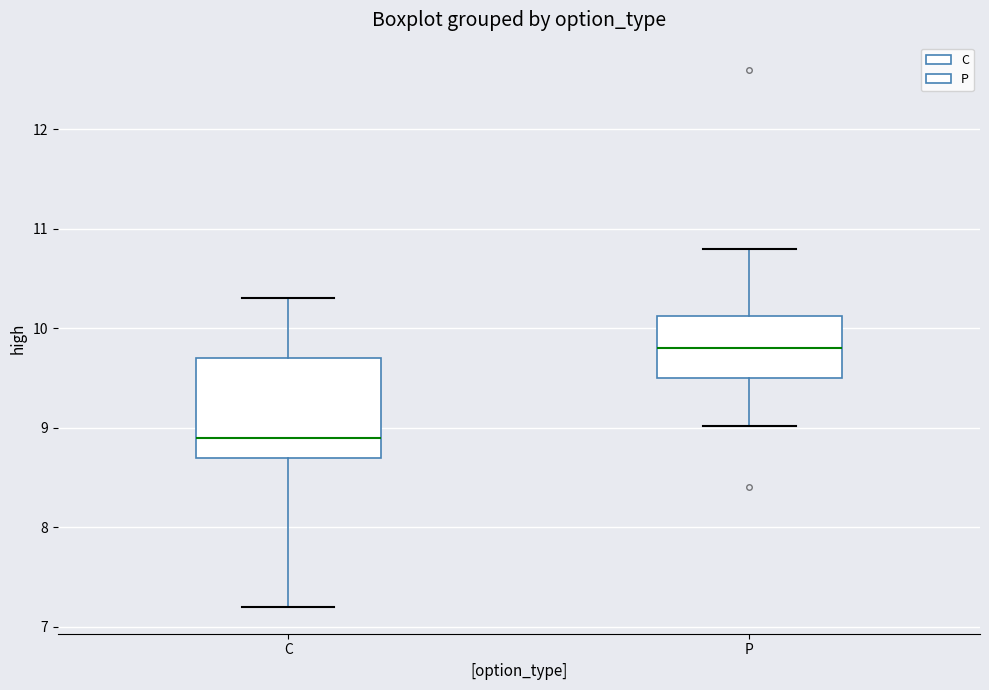

Reading left to right, transcribe this box plot: for each box, give where its median line is, the range the box spans, and where its two whiskers end, as read against the y-axis. The values are not printed on the chart, so give them approximately, as read against the axis.

C: median 8.9, box 8.7 to 9.7, whiskers 7.2 to 10.3
P: median 9.8, box 9.5 to 10.1, whiskers 9.0 to 10.8